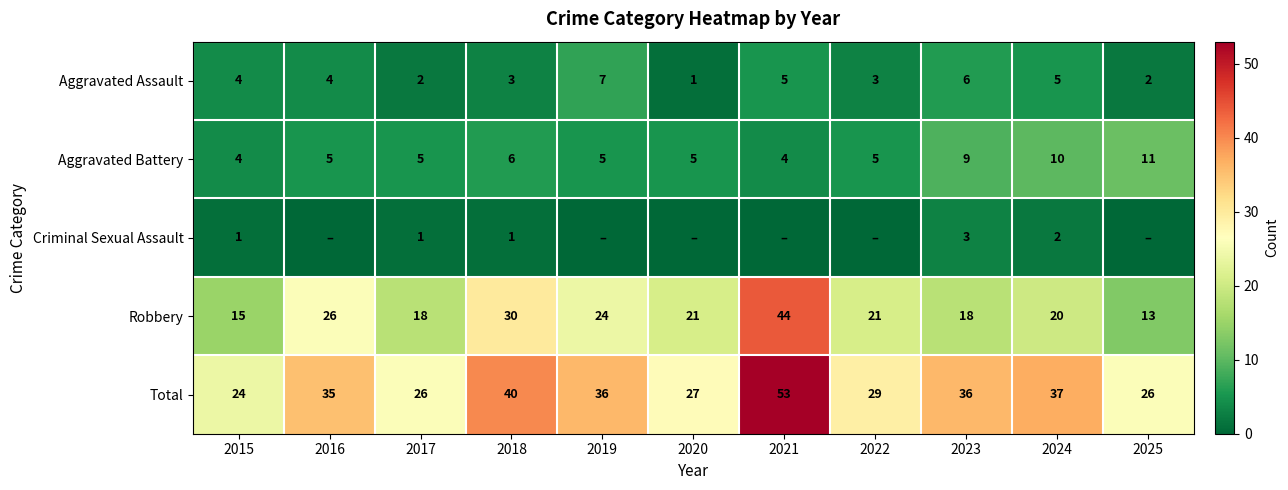

How many series are shown in this chart?

5